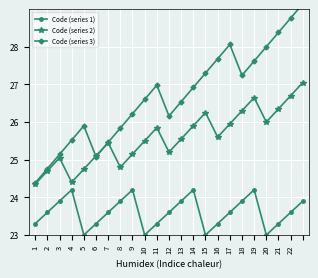

True or false: Code (series 2) has a value of 25.1 at 3.

True